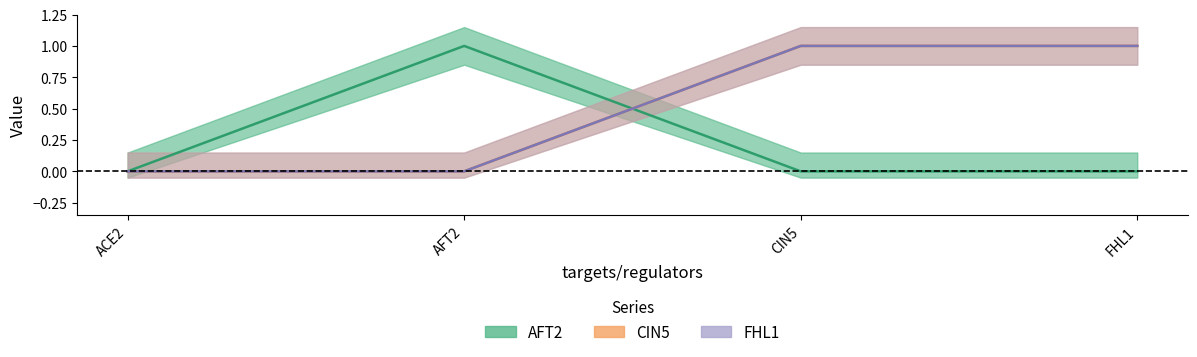

List the series in order of their peak value, lowest first.

AFT2, CIN5, FHL1